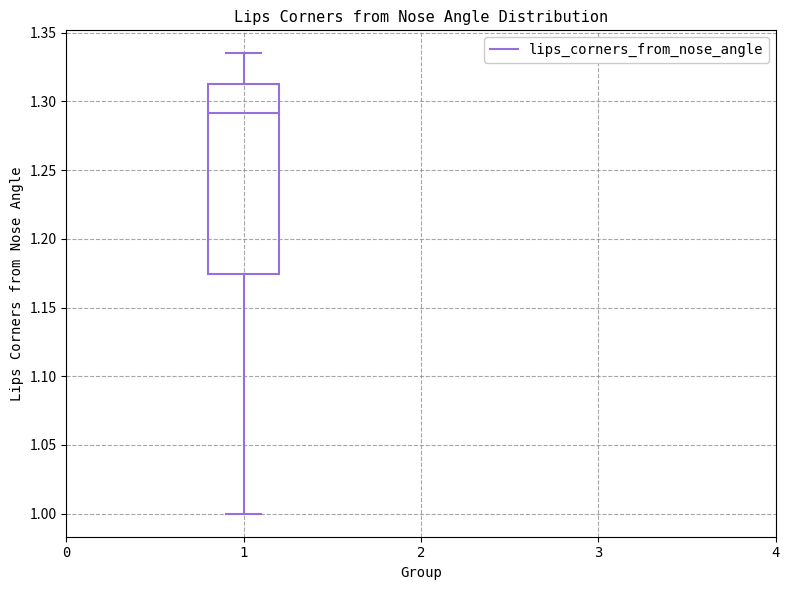

Where does the upper whisker of the box at x = 1 end on the y-axis? The values are not printed on the chart, so give them approximately, as read against the axis.

1.335